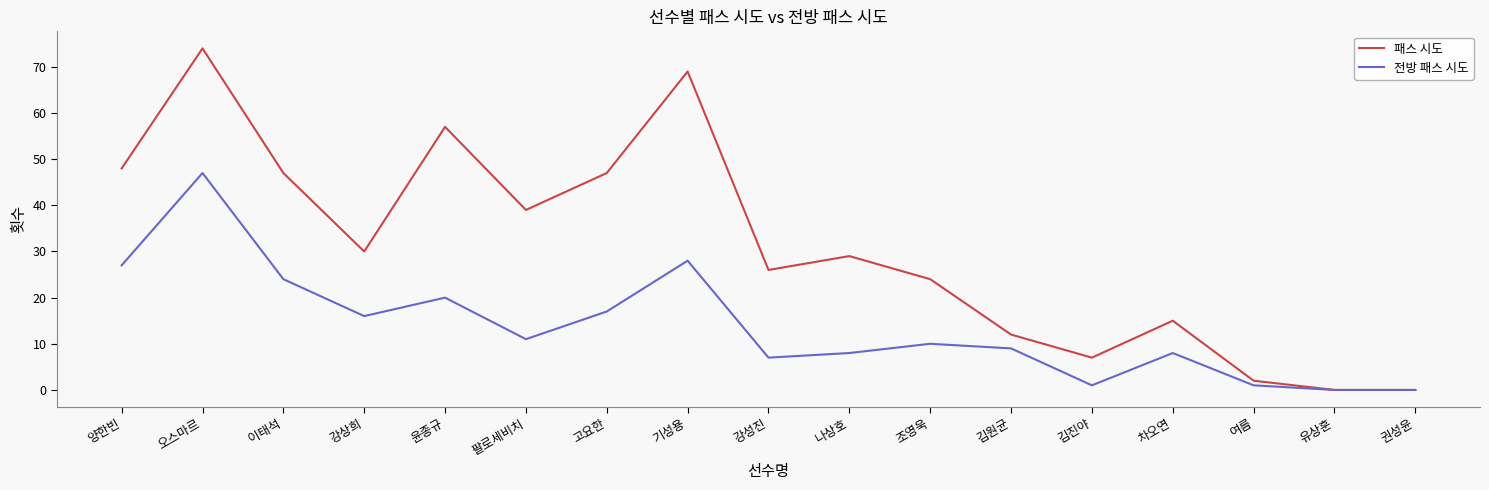

What is the sum of the 패스 시도 values at 유상훈 and 윤종규?

57